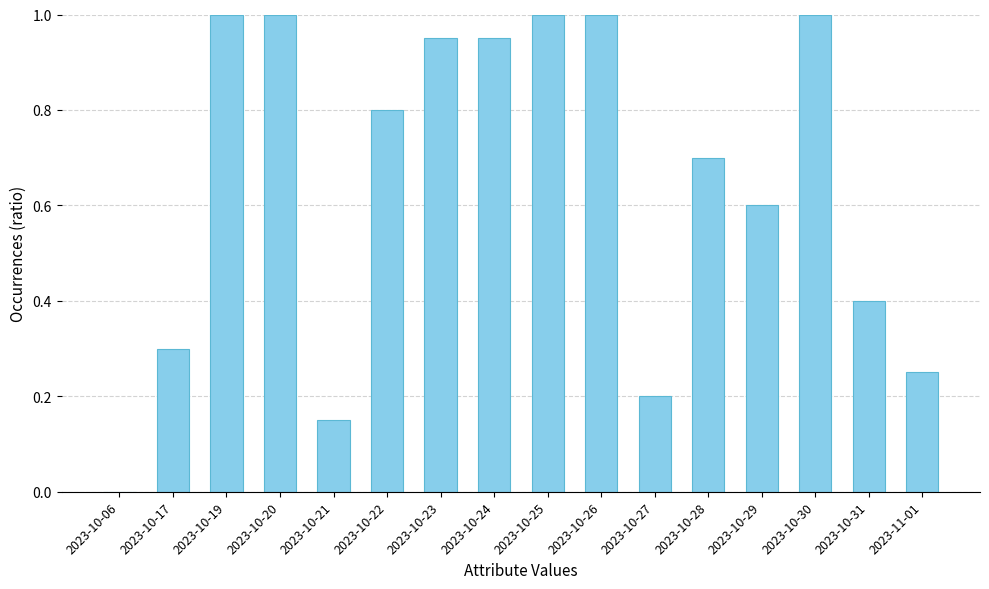

What is the change in value from 2023-10-27 to 2023-10-31?

+0.2